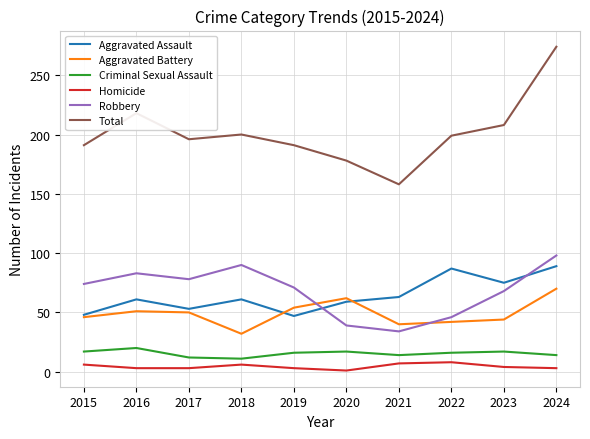

The value of Total at 2017 is 58. True or false?

False